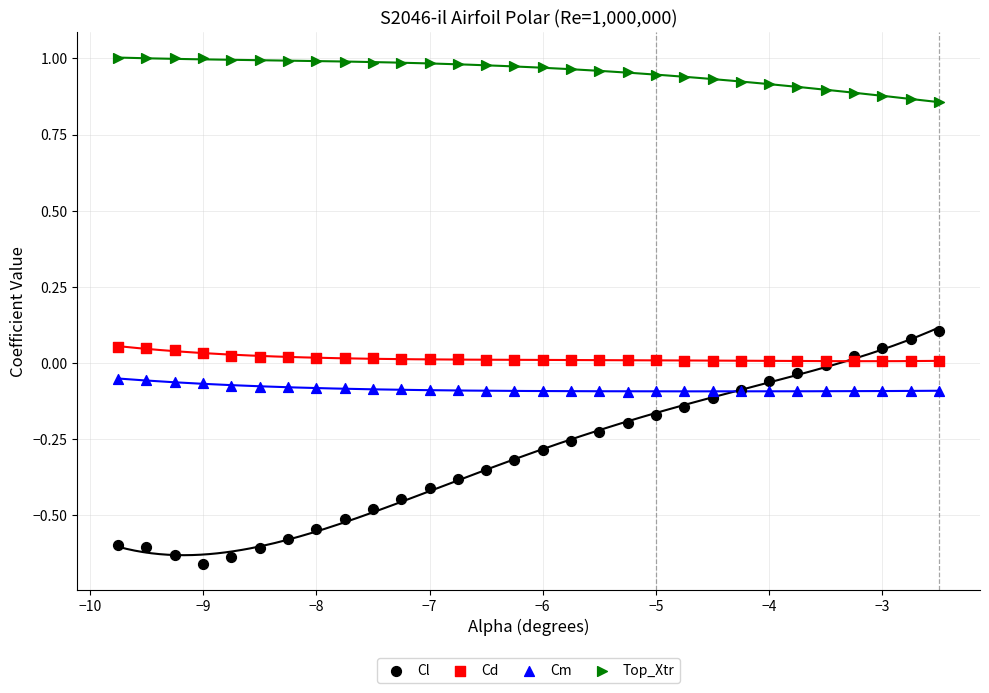

Which series contains the lowest Y value?

Cl